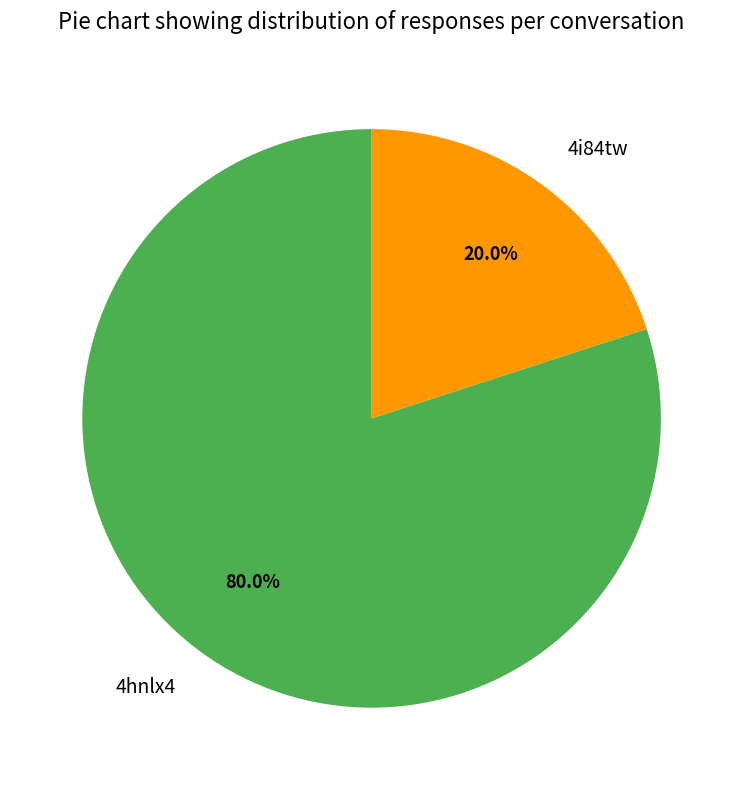

To the nearest percent, what is the difference between the largest and smallest slice percentages?

60%